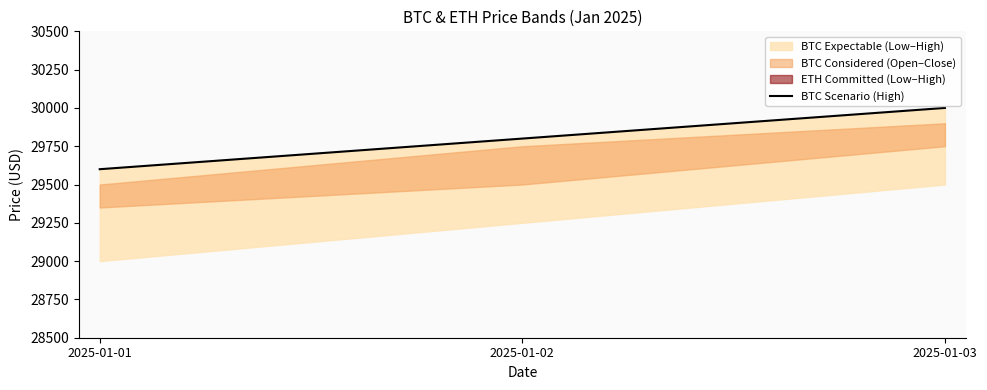

What is the sum of the values at 2025-01-03 and 2025-01-02?

59800